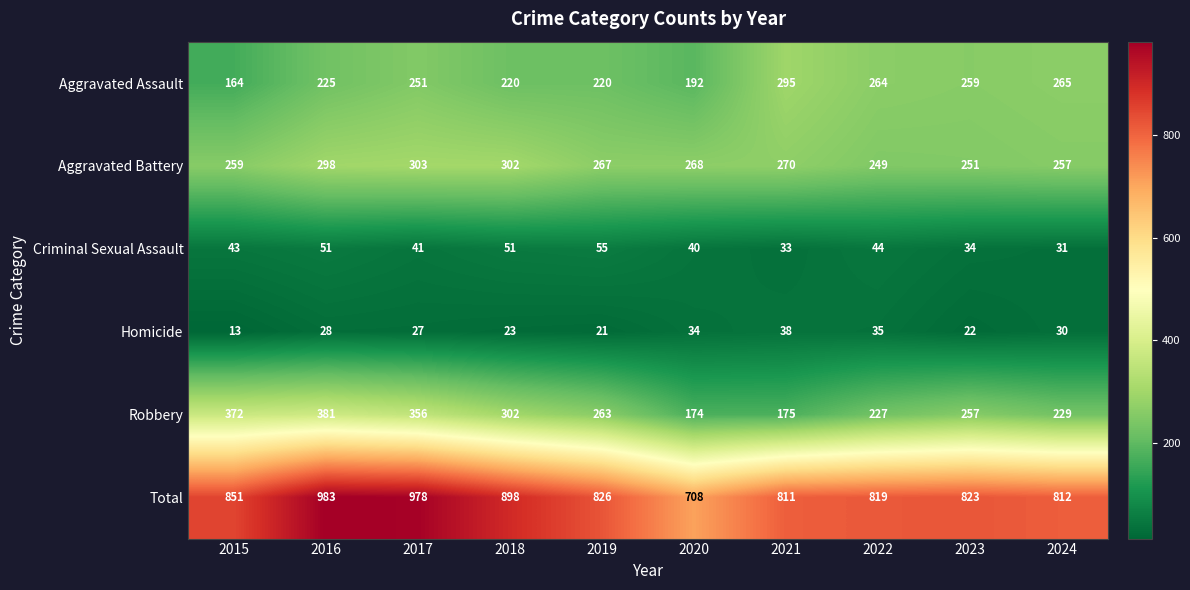

Rank the series by their maximum value, from highest to lowest.

Total, Robbery, Aggravated Battery, Aggravated Assault, Criminal Sexual Assault, Homicide